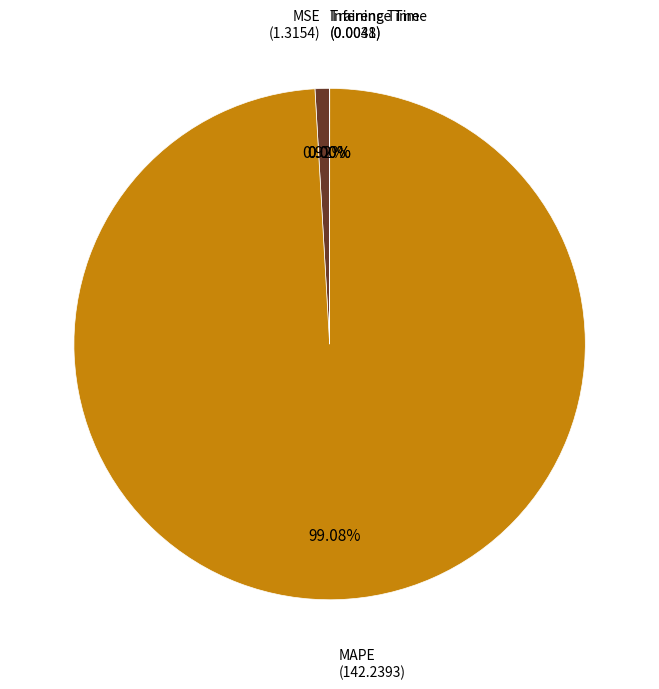

What percentage is the MSE slice, to the nearest percent?

1%